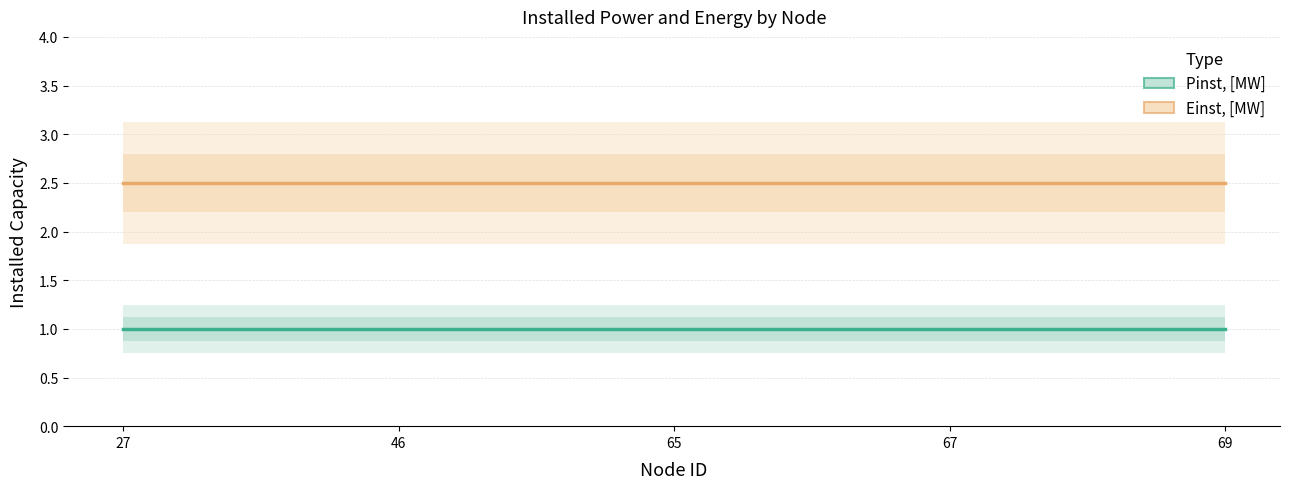

What is the average value of the Pinst, [MW] series?

1.0